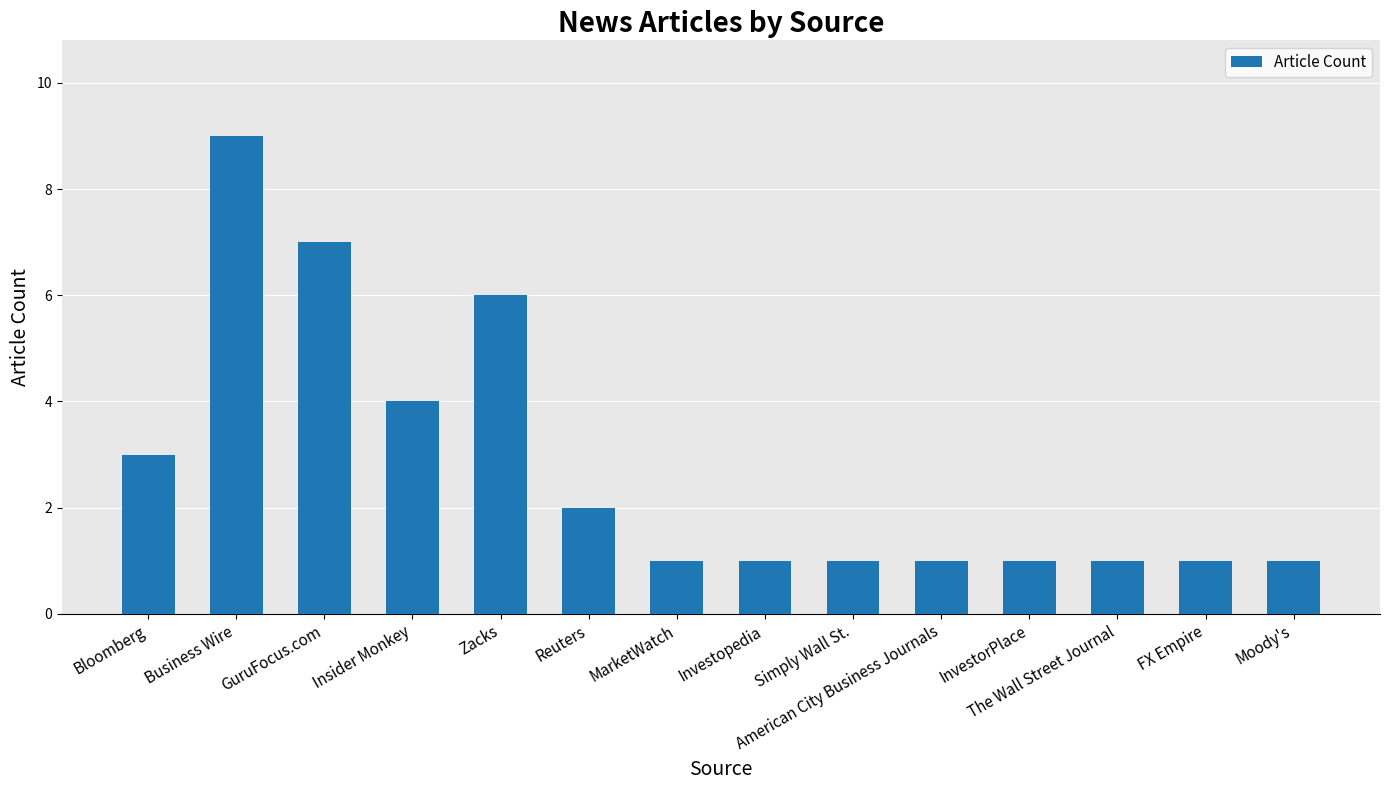

What is the difference between the second highest and second lowest values?

6